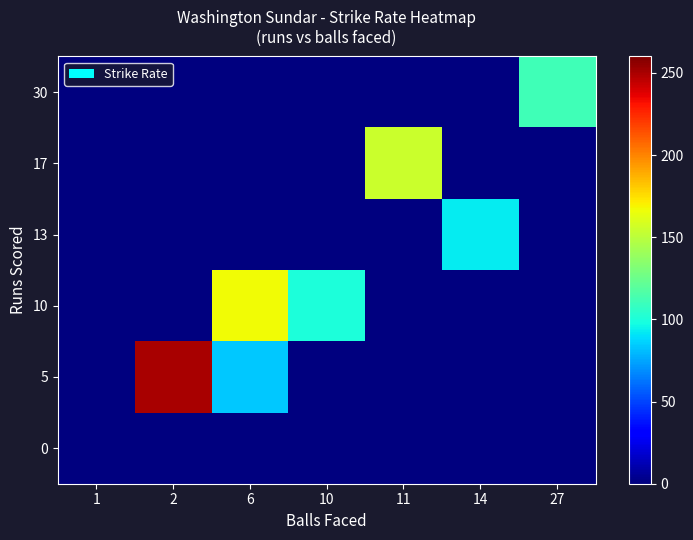

Reading left to right, what are all the values shown in this chart?

0: 1=0.0	2=0.0	6=0.0	10=0.0	11=0.0	14=0.0	27=0.0
5: 1=0.0	2=250.0	6=83.3	10=0.0	11=0.0	14=0.0	27=0.0
10: 1=0.0	2=0.0	6=166.7	10=100.0	11=0.0	14=0.0	27=0.0
13: 1=0.0	2=0.0	6=0.0	10=0.0	11=0.0	14=92.8	27=0.0
17: 1=0.0	2=0.0	6=0.0	10=0.0	11=154.5	14=0.0	27=0.0
30: 1=0.0	2=0.0	6=0.0	10=0.0	11=0.0	14=0.0	27=111.1